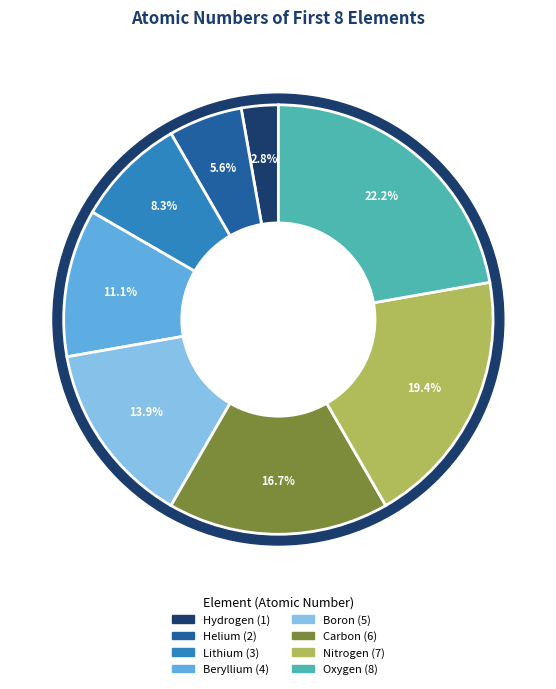

How many segments does this pie chart have?

8